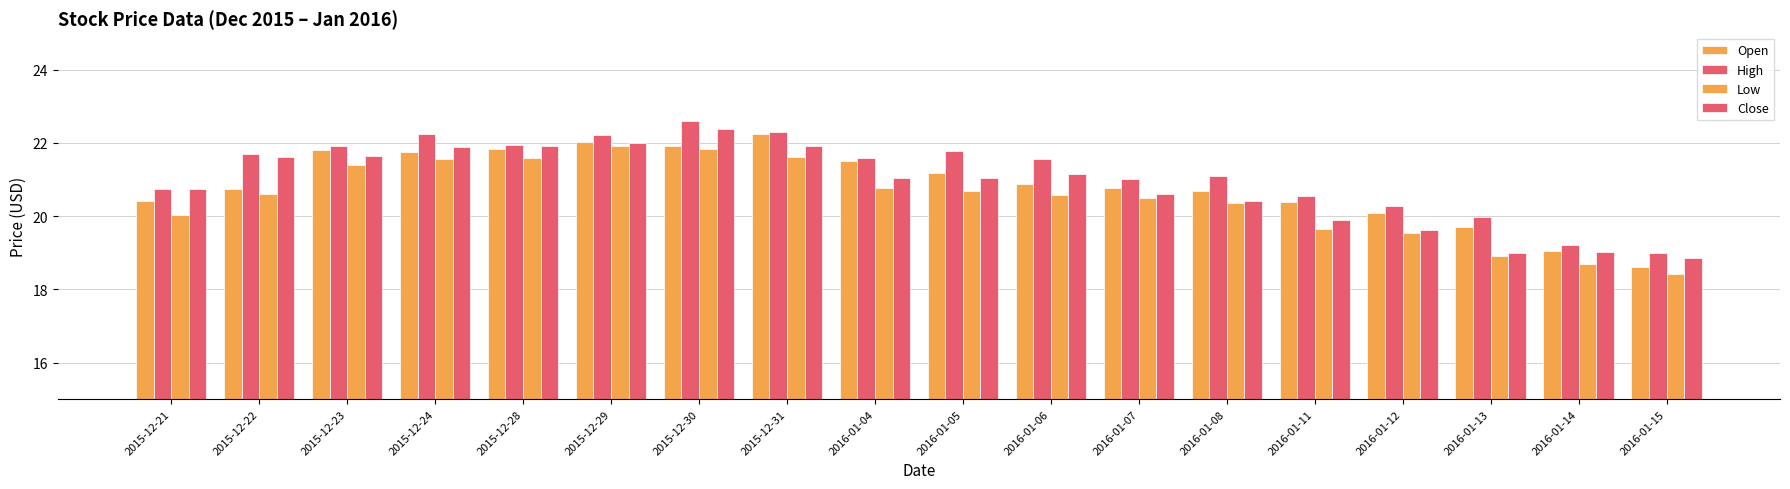

How many distinct data groups are displayed?

4